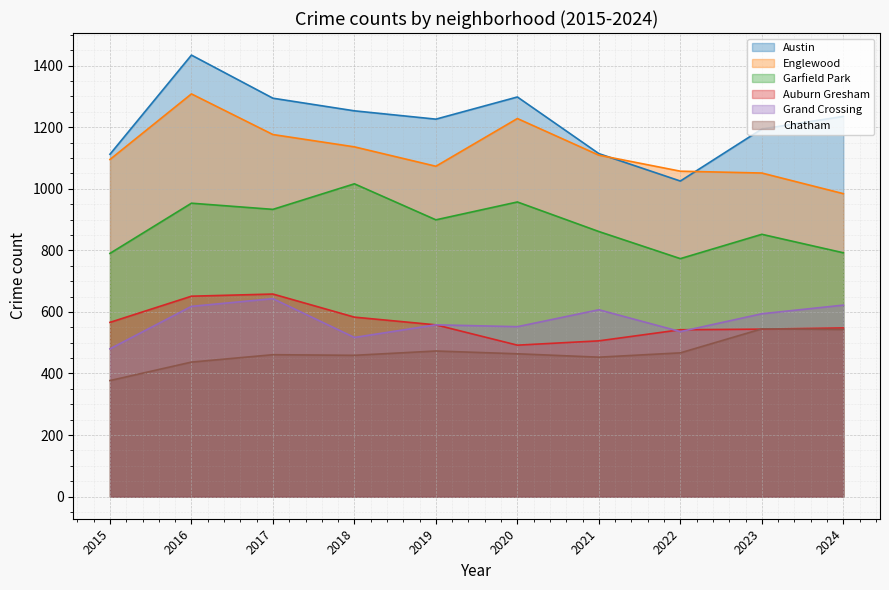

Which series changed the most between 2020 and 2022?

Austin